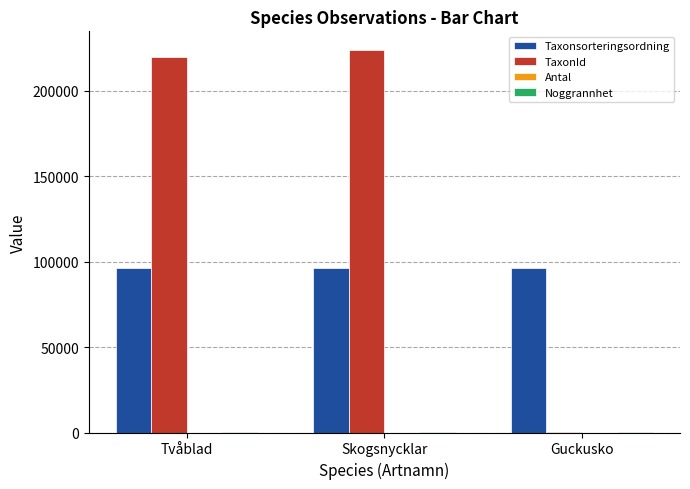

At which category does the chart reach its peak across all series?

Skogsnycklar